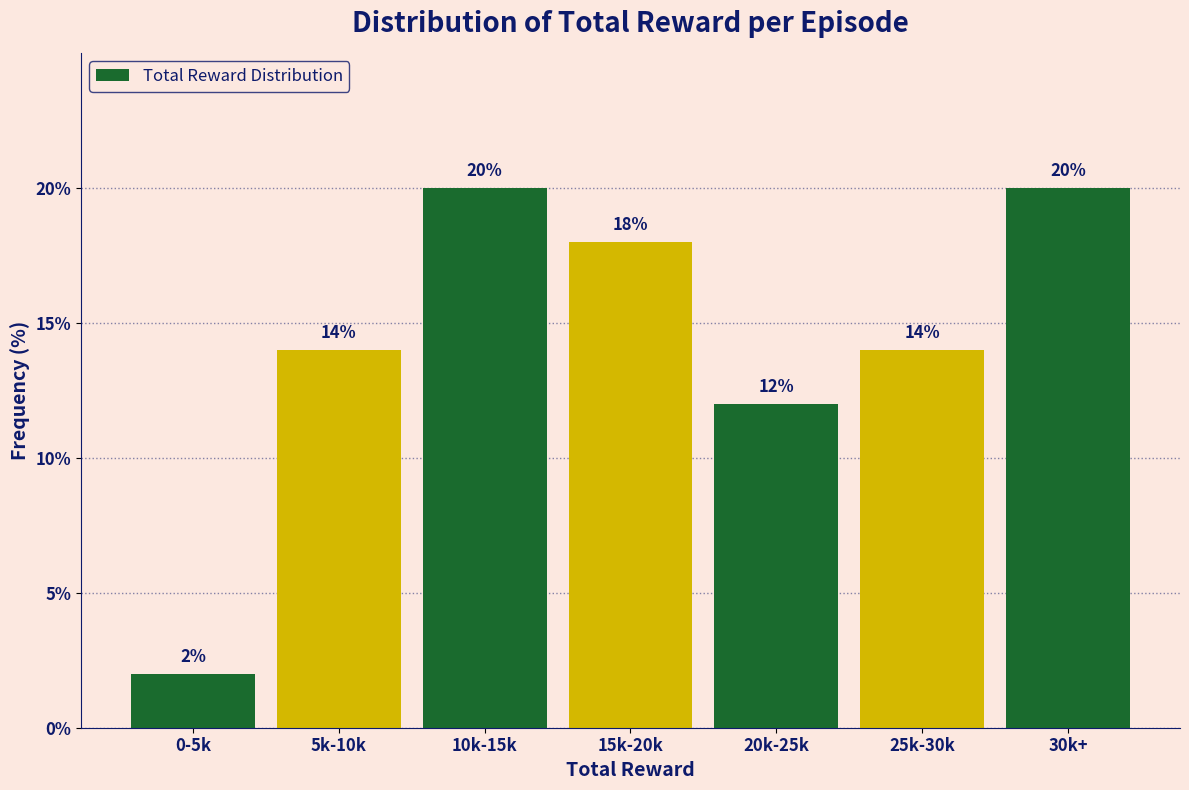

Reading right to left, extract all data points from this chart.

30k+=20.0	25k-30k=14.0	20k-25k=12.0	15k-20k=18.0	10k-15k=20.0	5k-10k=14.0	0-5k=2.0